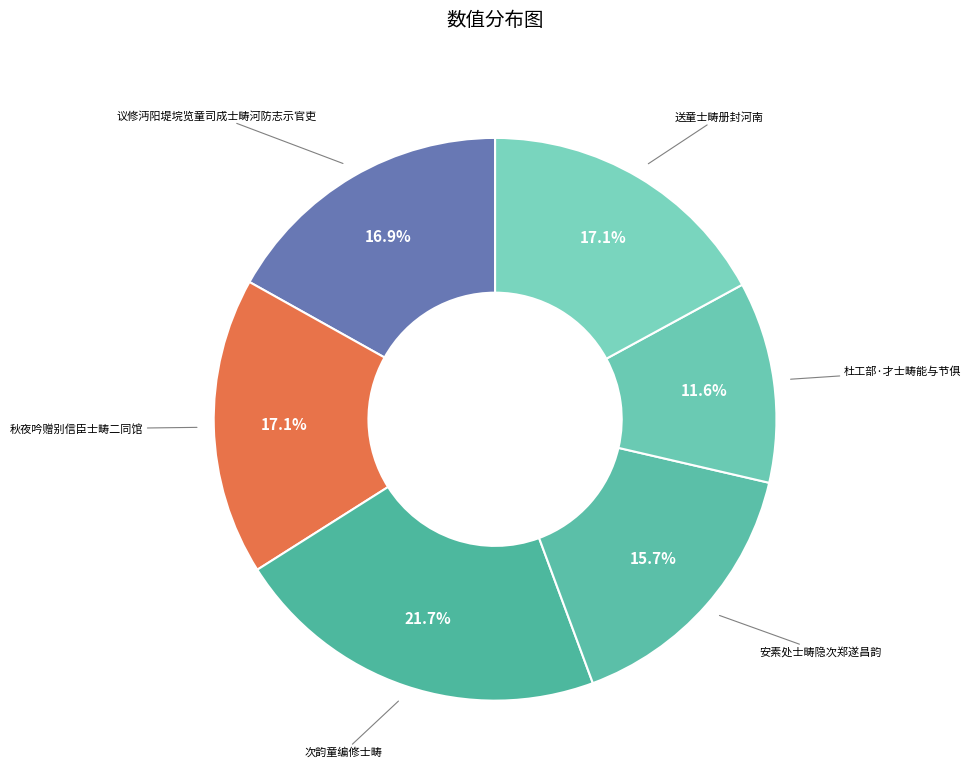

Approximately how many times larger is the value at 议修沔阳堤垸览童司成士畴河防志示官吏 compared to 秋夜吟赠别信臣士畴二同馆?

1.0